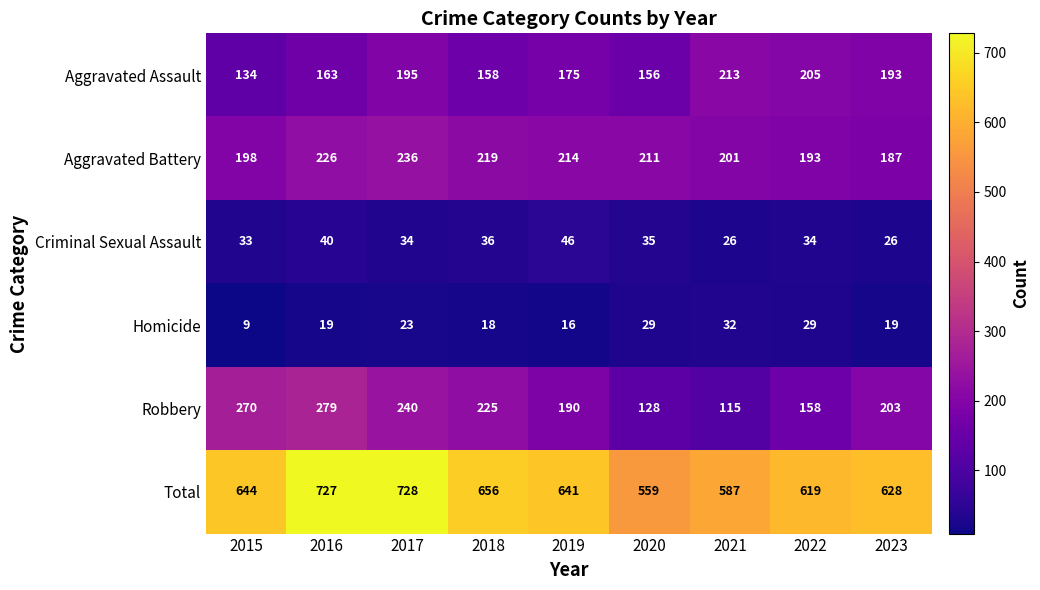

True or false: Aggravated Battery has a value of 378 at 2017.

False